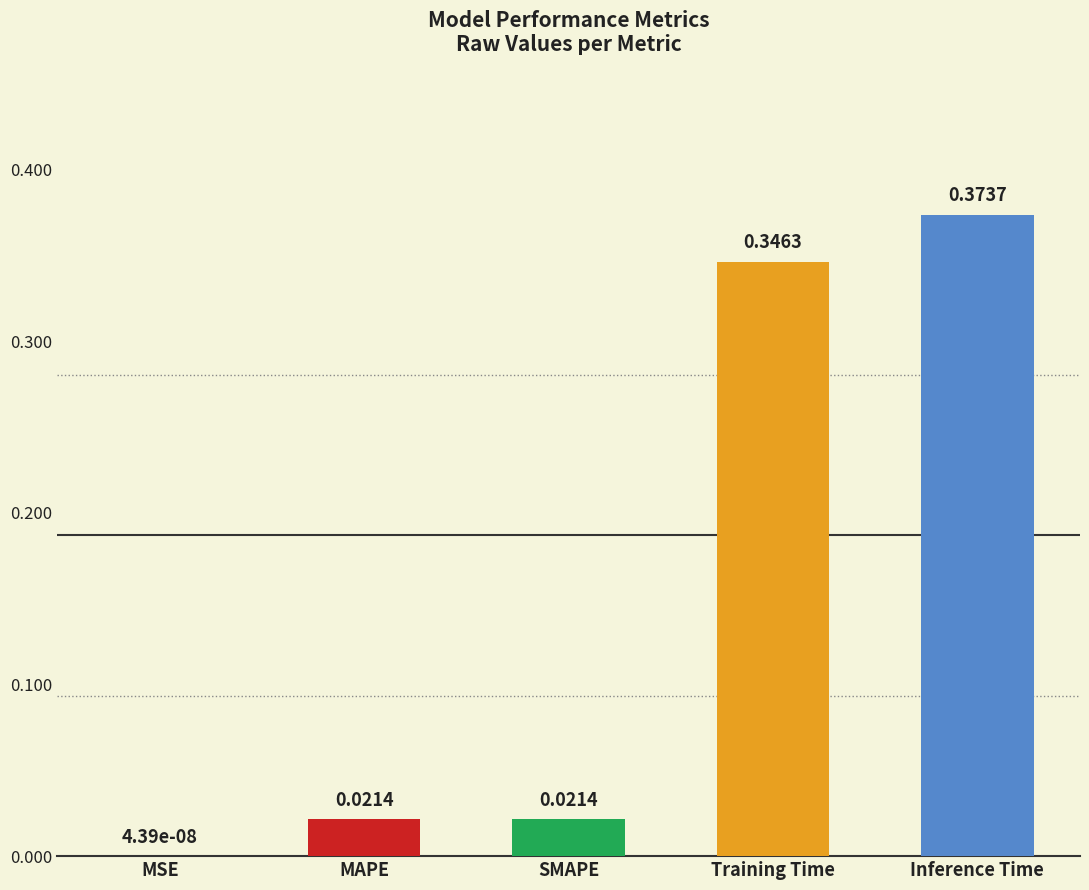

What is the sum of all values?

0.8